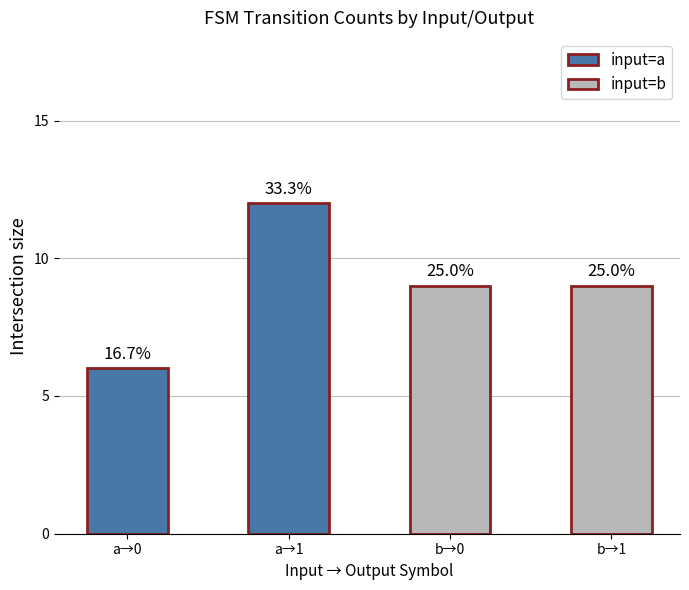

What is the change in value from a→0 to b→1?

+3